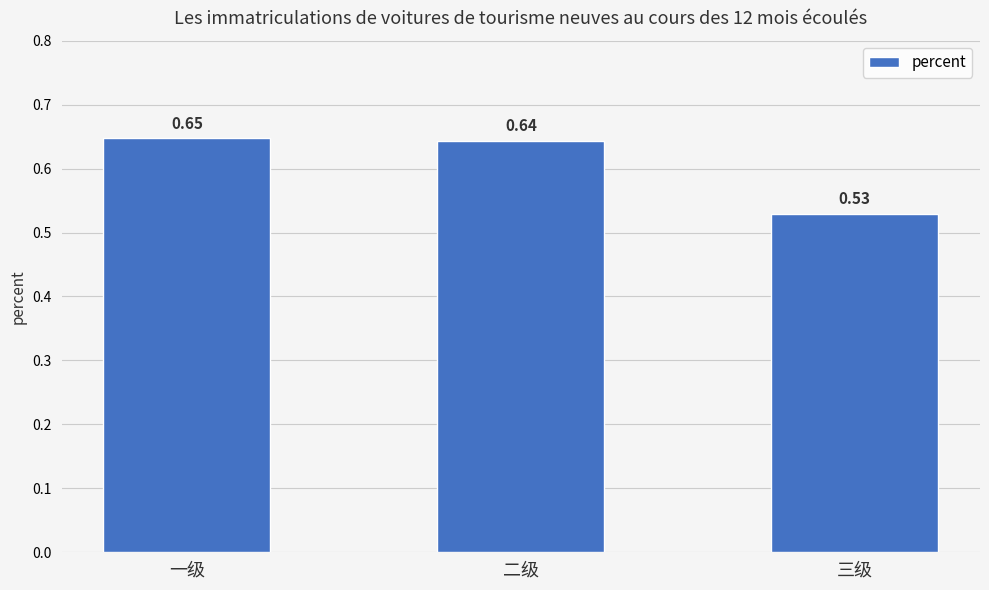

Does the chart contain any negative values?

No